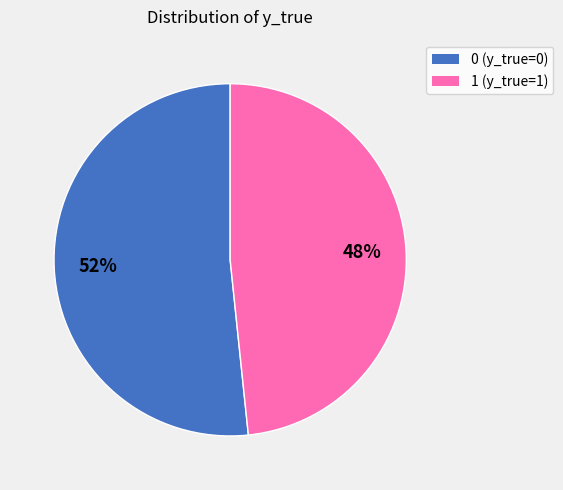

How many segments does this pie chart have?

2